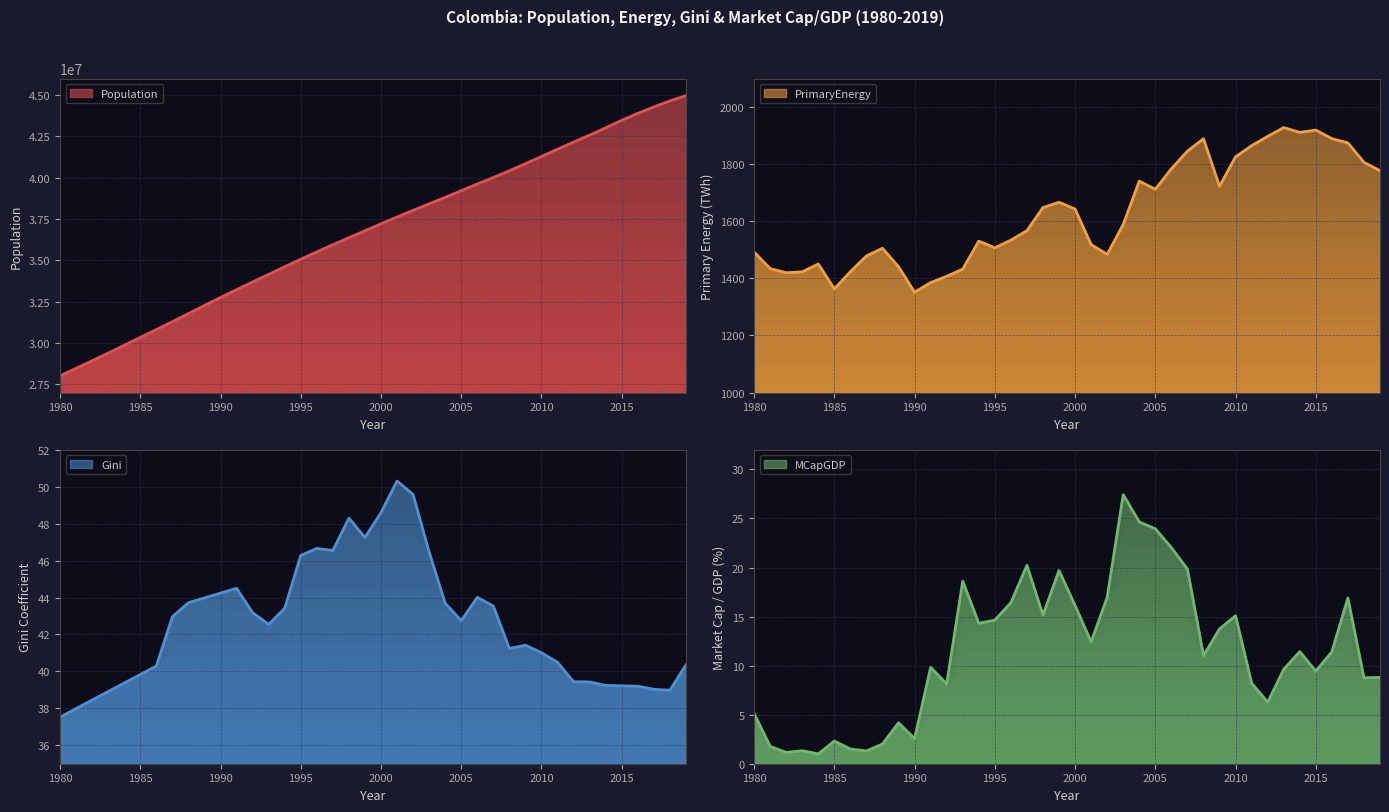

Reading right to left, transcribe all the data shown in this chart.

Population: 2019=44973465.0	2018=44654882.0	2017=44288894.0	2016=43900313.0	2015=43477012.0	2014=43024071.0	2013=42582455.0	2012=42161721.0	2011=41730660.0	2010=41288694.0	2009=40854831.0	2008=40424148.0	2007=40016763.0	2006=39622115.0	2005=39216789.0	2004=38815916.0	2003=38424282.0	2002=38029349.0	2001=37624825.0	2000=37213984.0	1999=36794682.0	1998=36372860.0	1997=35947791.0	1996=35513793.0	1995=35070020.0	1994=34613491.0	1993=34152717.0	1992=33693527.0	1991=33230294.0	1990=32755901.0	1989=32270948.0	1988=31780532.0	1987=31291762.0	1986=30811980.0	1985=30336441.0	1984=29863093.0	1983=29391332.0	1982=28924262.0	1981=28463959.0	1980=28011596.0
PrimaryEnergy: 2019=1777.4	2018=1806.8	2017=1874.8	2016=1889.9	2015=1919.8	2014=1911.6	2013=1928.5	2012=1897.6	2011=1865.3	2010=1826.0	2009=1722.7	2008=1889.4	2007=1845.9	2006=1784.0	2005=1712.4	2004=1740.9	2003=1589.0	2002=1484.3	2001=1518.5	2000=1643.3	1999=1666.8	1998=1648.1	1997=1567.4	1996=1534.1	1995=1507.2	1994=1530.5	1993=1432.6	1992=1407.3	1991=1385.4	1990=1351.5	1989=1441.2	1988=1505.5	1987=1478.7	1986=1423.6	1985=1363.0	1984=1450.6	1983=1423.0	1982=1420.0	1981=1434.4	1980=1492.6
Gini: 2019=40.4	2018=39.0	2017=39.0	2016=39.2	2015=39.2	2014=39.2	2013=39.4	2012=39.4	2011=40.5	2010=41.0	2009=41.4	2008=41.2	2007=43.5	2006=44.0	2005=42.8	2004=43.7	2003=46.5	2002=49.6	2001=50.3	2000=48.6	1999=47.2	1998=48.3	1997=46.5	1996=46.7	1995=46.3	1994=43.4	1993=42.5	1992=43.2	1991=44.5	1990=44.2	1989=44.0	1988=43.7	1987=43.0	1986=40.3	1985=39.8	1984=39.4	1983=38.9	1982=38.5	1981=38.0	1980=37.5
MCapGDP: 2019=8.8	2018=8.8	2017=16.9	2016=11.4	2015=9.4	2014=11.4	2013=9.6	2012=6.3	2011=8.2	2010=15.1	2009=13.7	2008=11.0	2007=19.9	2006=22.0	2005=23.9	2004=24.6	2003=27.4	2002=17.0	2001=12.4	2000=16.1	1999=19.7	1998=15.2	1997=20.2	1996=16.4	1995=14.6	1994=14.3	1993=18.6	1992=8.1	1991=9.8	1990=2.6	1989=4.2	1988=2.0	1987=1.3	1986=1.5	1985=2.3	1984=1.0	1983=1.3	1982=1.1	1981=1.8	1980=5.1